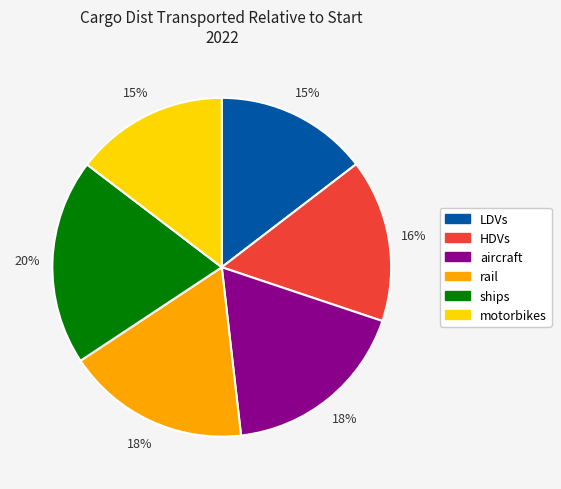

To the nearest percent, what is the difference between the ships and aircraft slice percentages?

2%